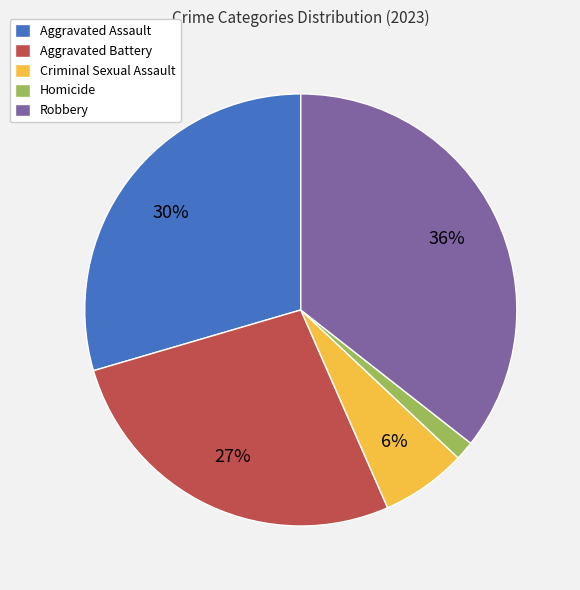

Does Homicide represent more than half of the total?

No